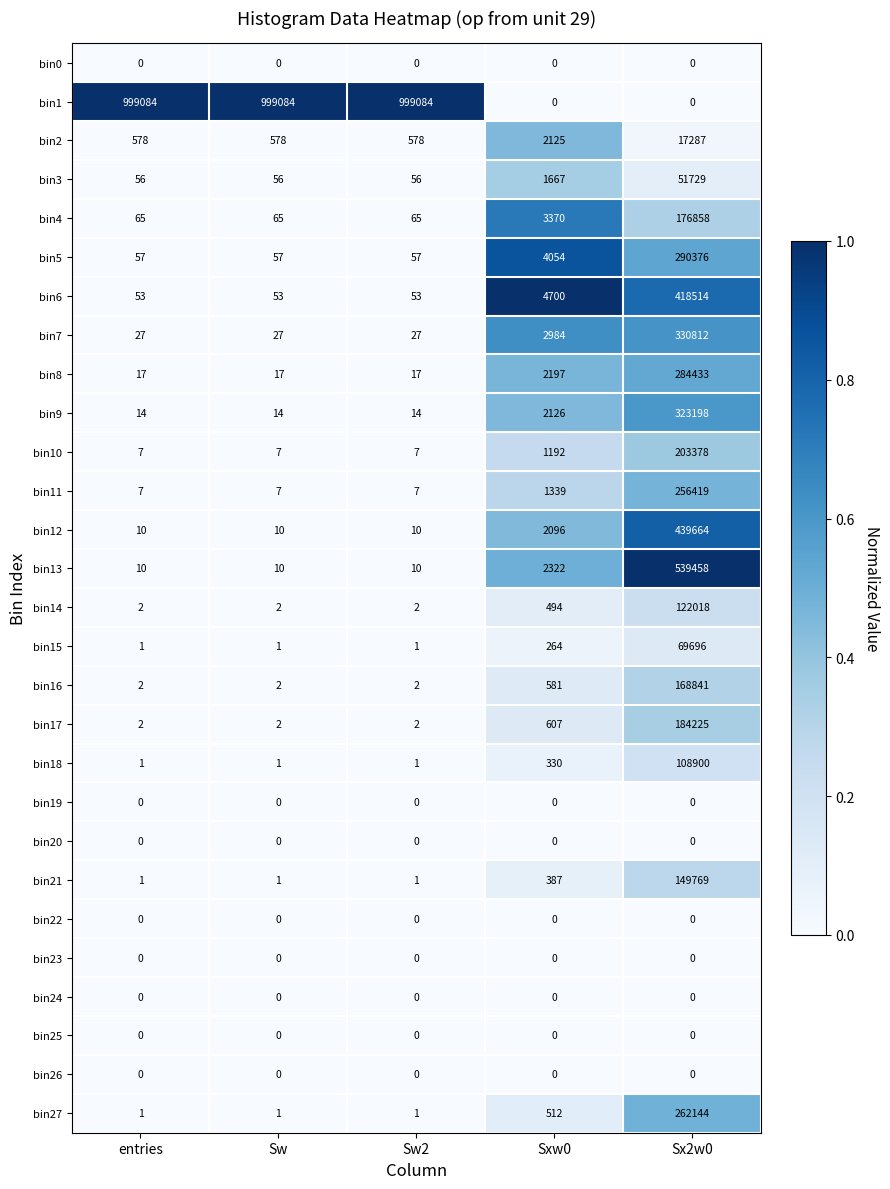

What is the spread (max minus min) of values at Sw2?

999084